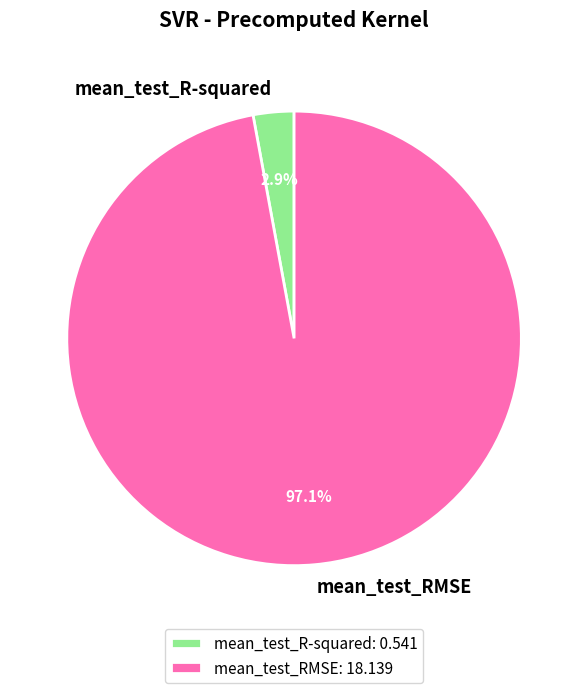

Does any single category account for the majority?

Yes